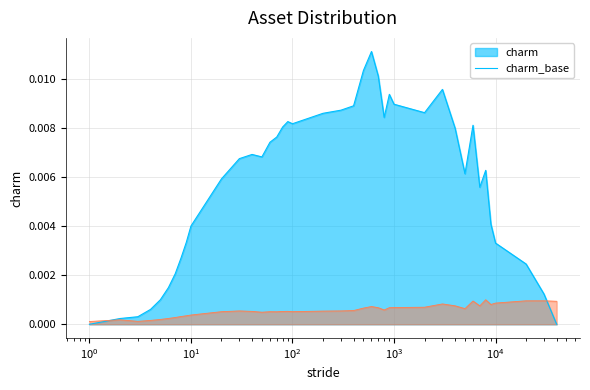

Rank the series by their average value, from highest to lowest.

charm, charm_base